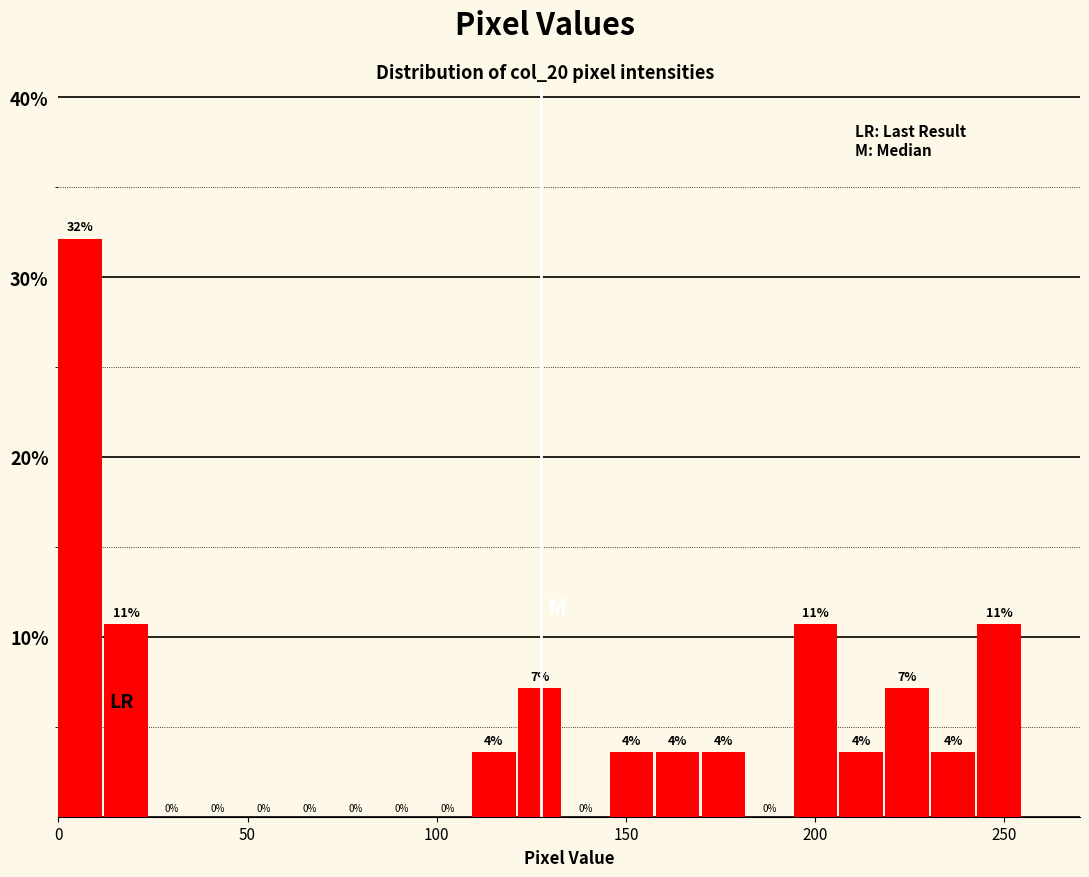

Around what value on the x-axis is the tallest bar? Give the approximate position of its centre, as read against the axis.

5